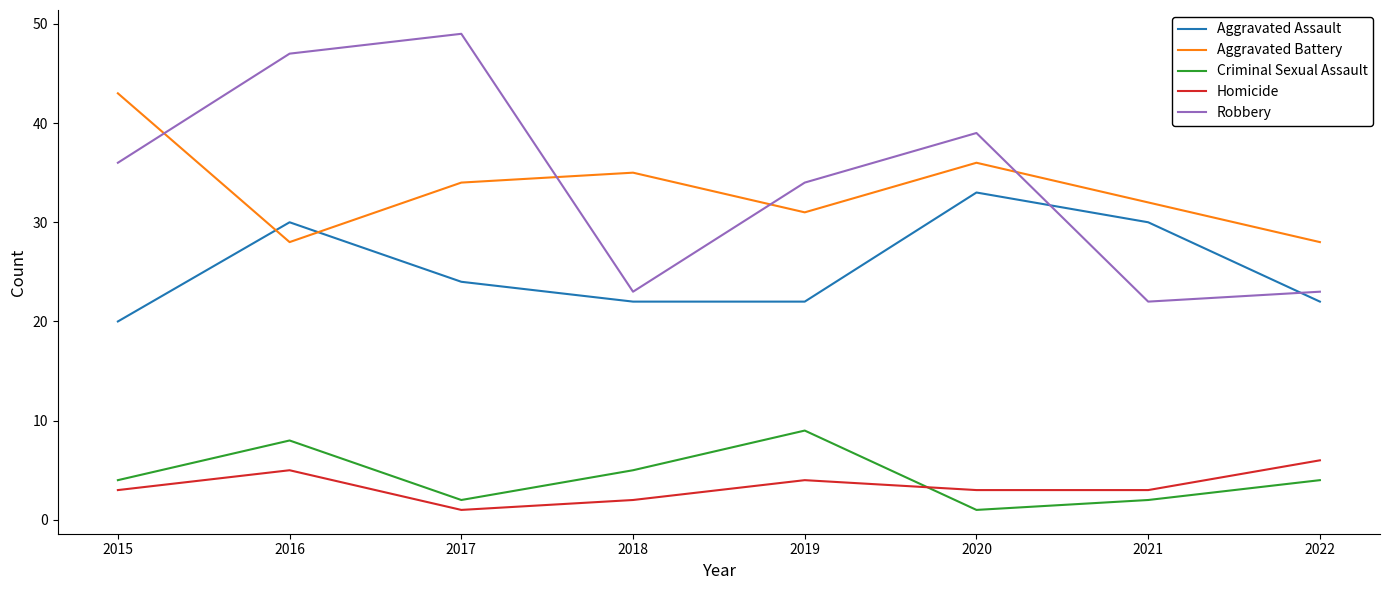

In Robbery, how many points are lower than both neighbors (excluding endpoints)?

2